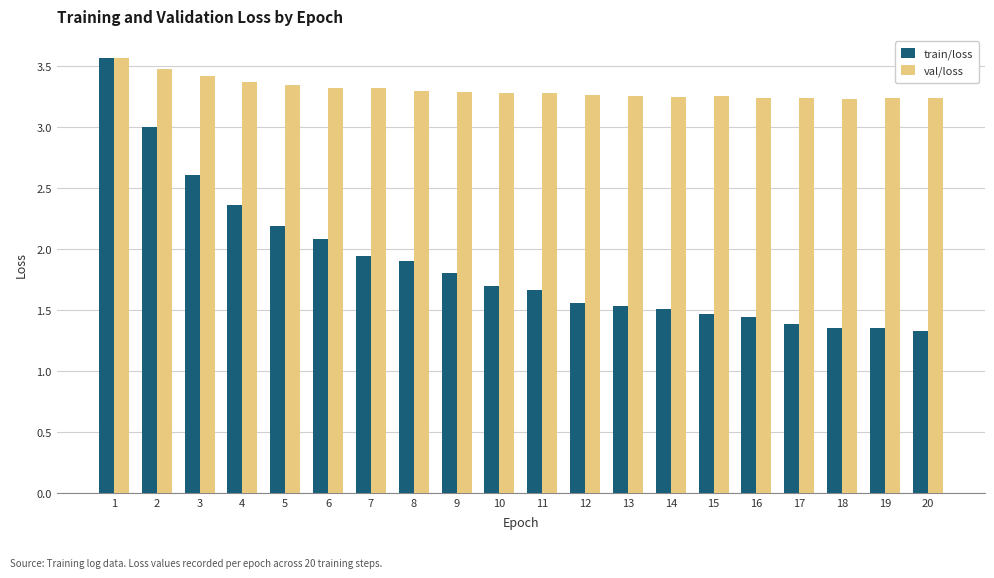

The train/loss series shows 3.6 at 1. True or false?

True